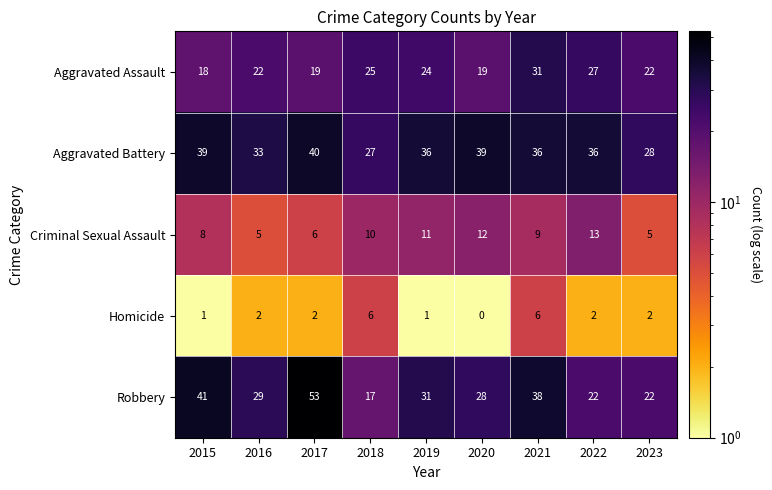

What is the difference between the second highest and minimum values in the Criminal Sexual Assault series?

7